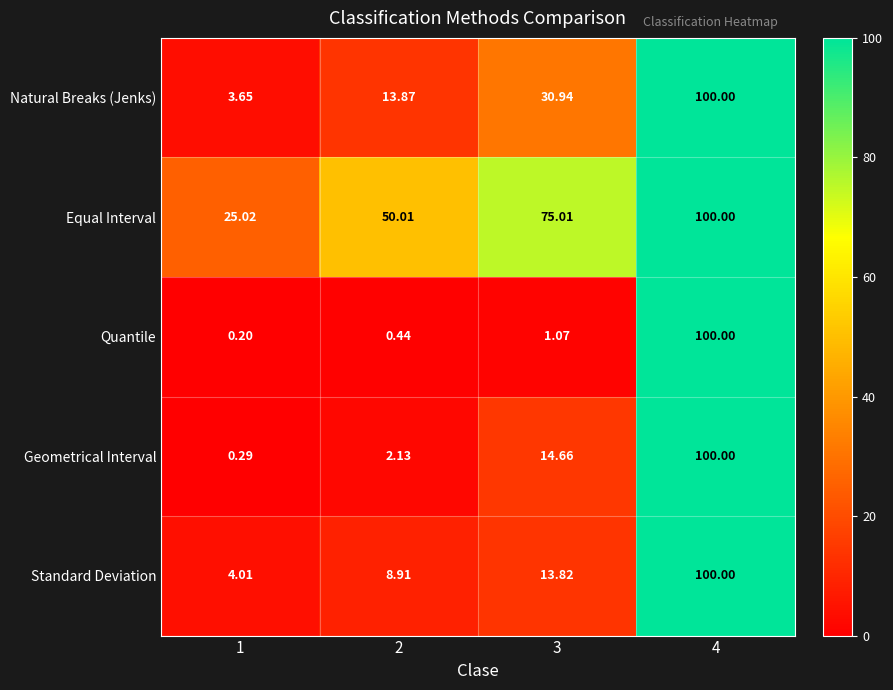

Which series has the largest range (max minus min)?

Quantile